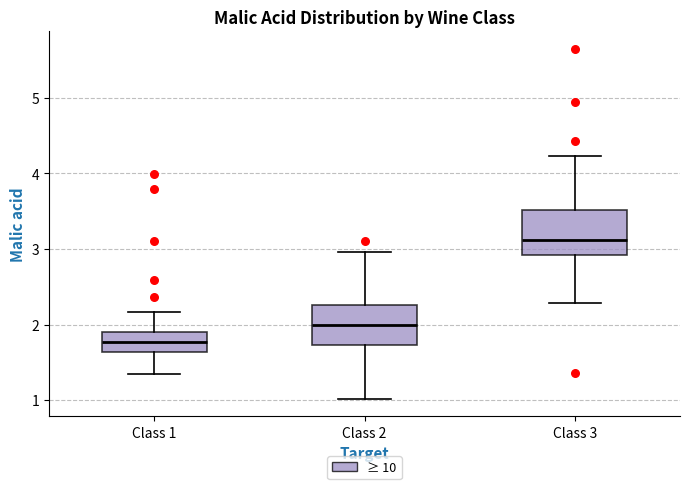

Where is the lower edge of the box for Class 3 on the y-axis? The values are not printed on the chart, so give them approximately, as read against the axis.

2.9